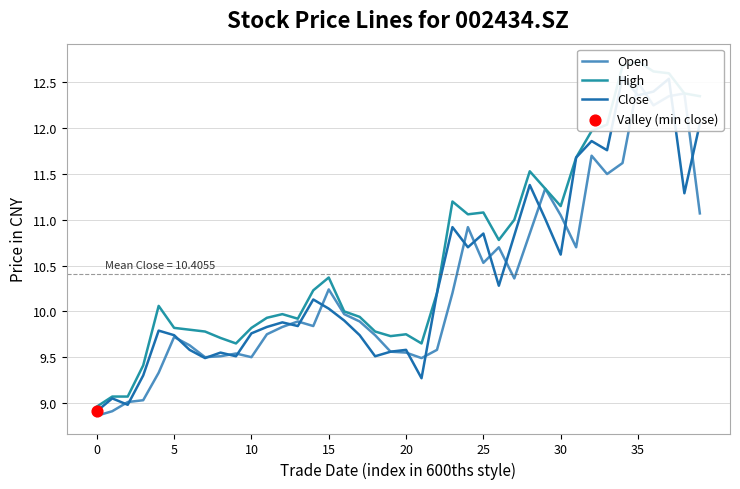

Is the value of High at 24 greater than the value of Open at 21?

Yes